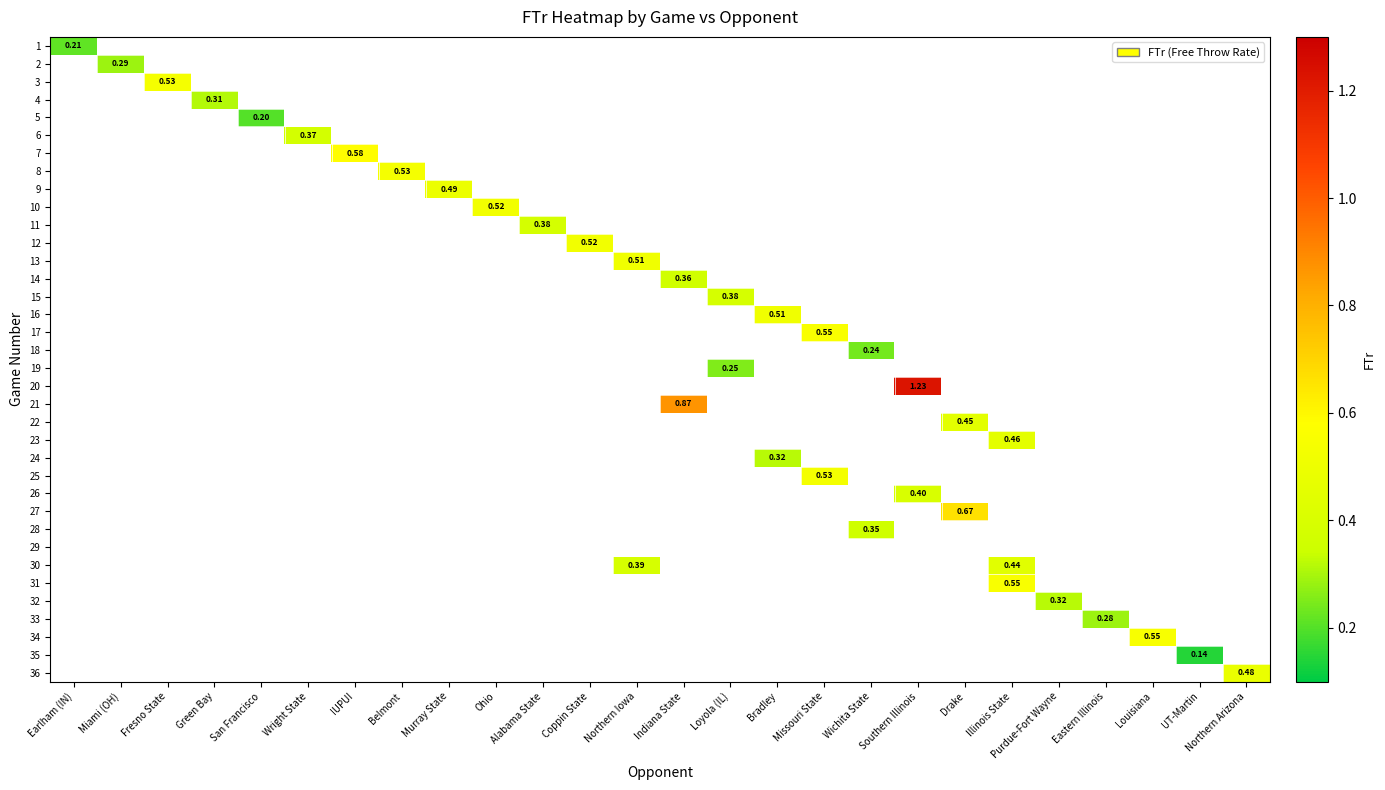

Which series has the largest range (max minus min)?

1